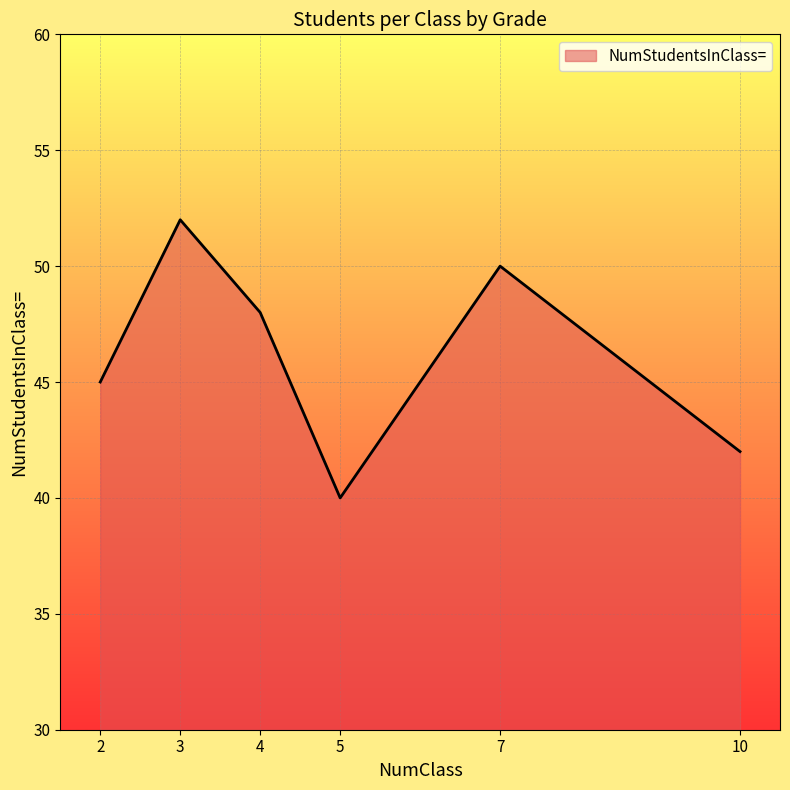

List the labels in order of value, largest first.

3, 7, 4, 2, 10, 5